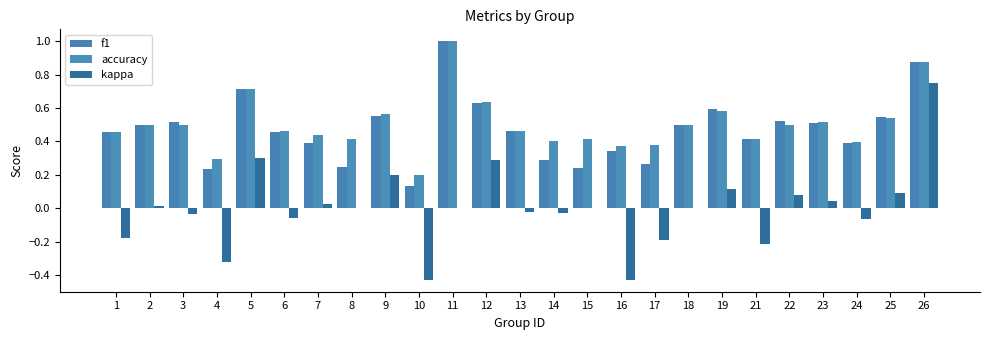

Which series has the widest spread of values?

kappa